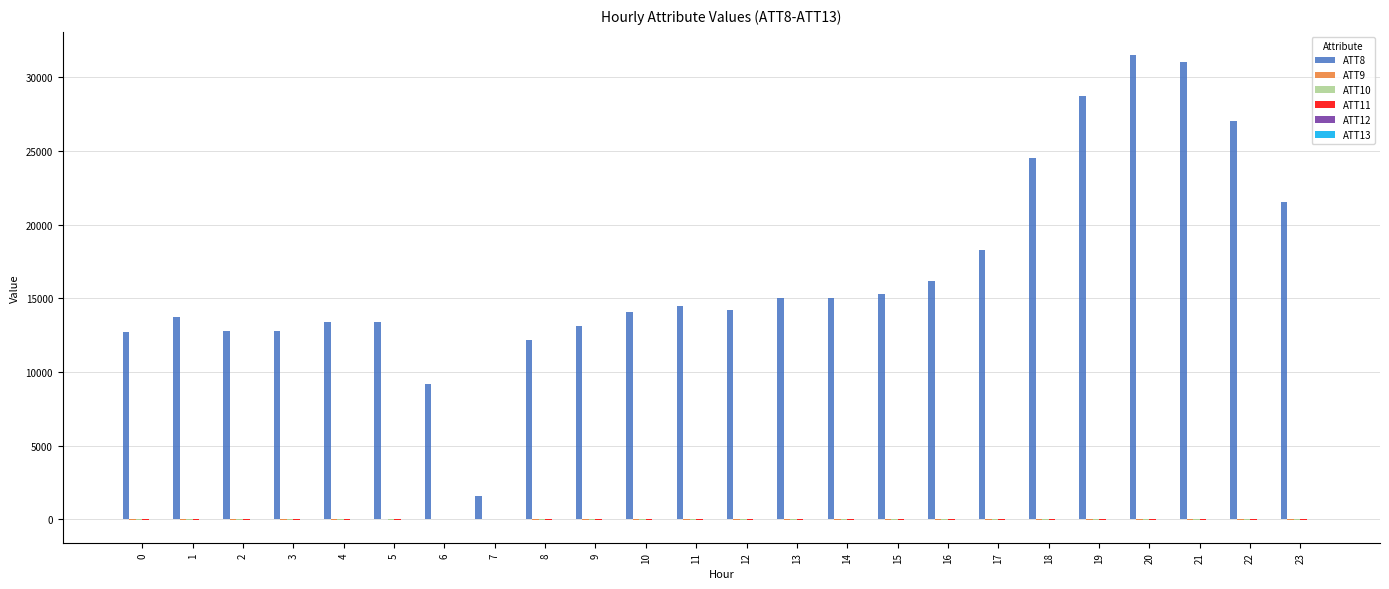

Are the bars horizontal?

No